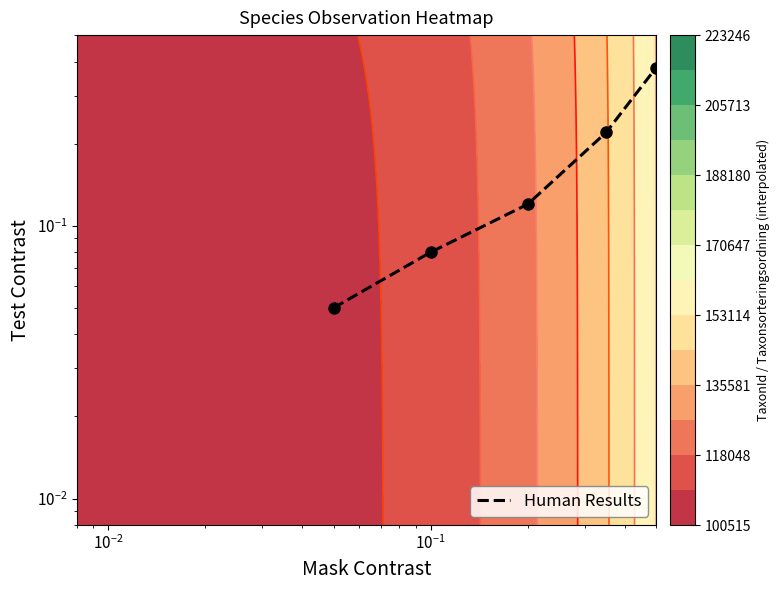

What is the sum of all values?

2.9